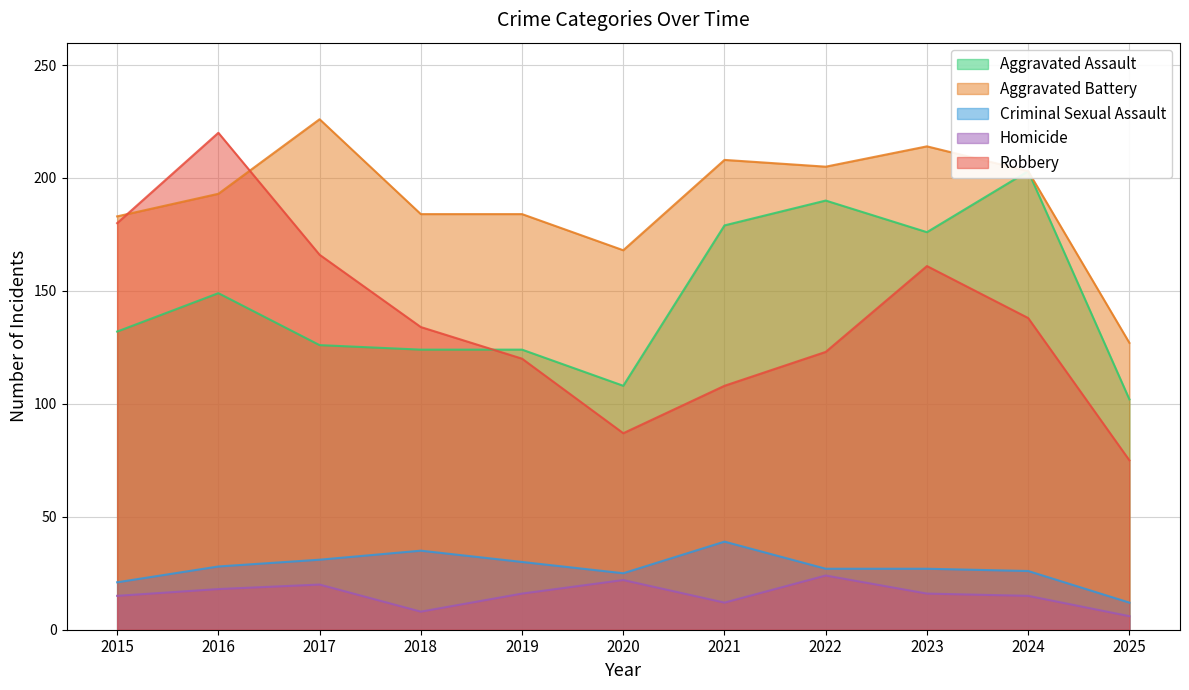

What are all the series names shown in the legend?

Aggravated Assault, Aggravated Battery, Criminal Sexual Assault, Homicide, Robbery